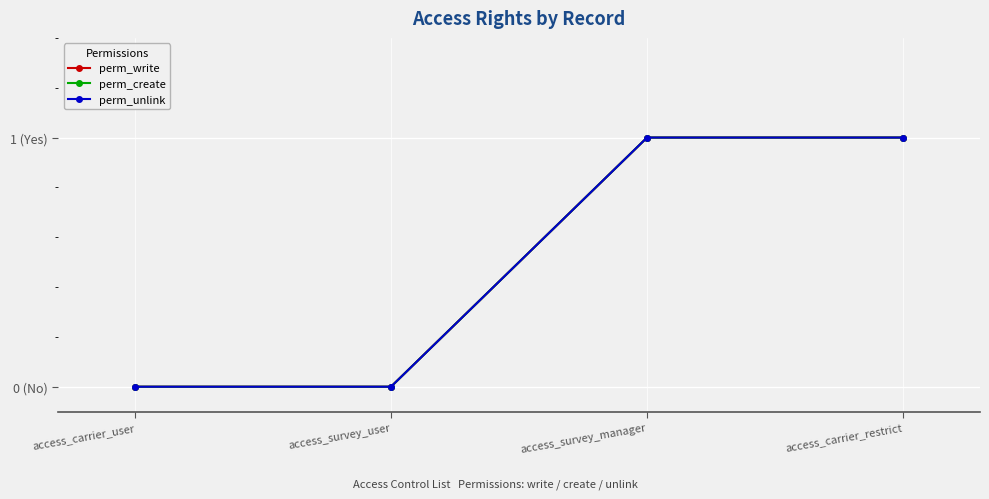

True or false: perm_write and perm_create cross at least once.

False